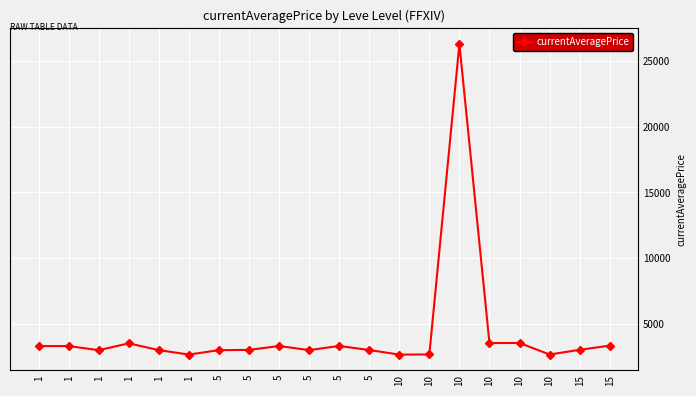

Is it true that the value at 15 is 5141?

False